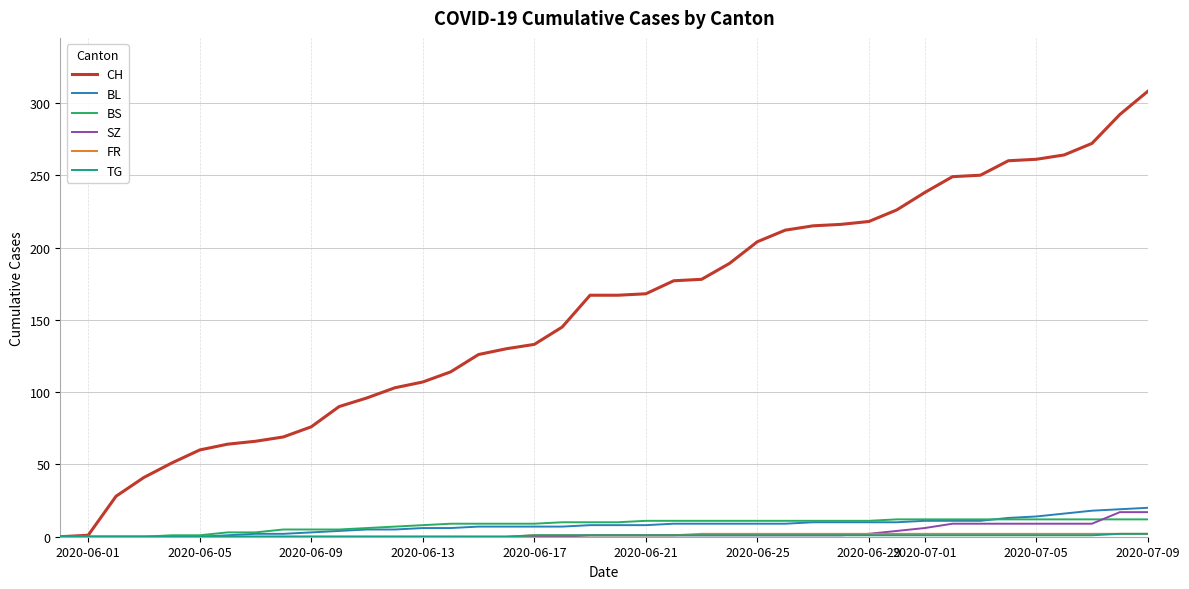

What is the maximum value for CH?

308